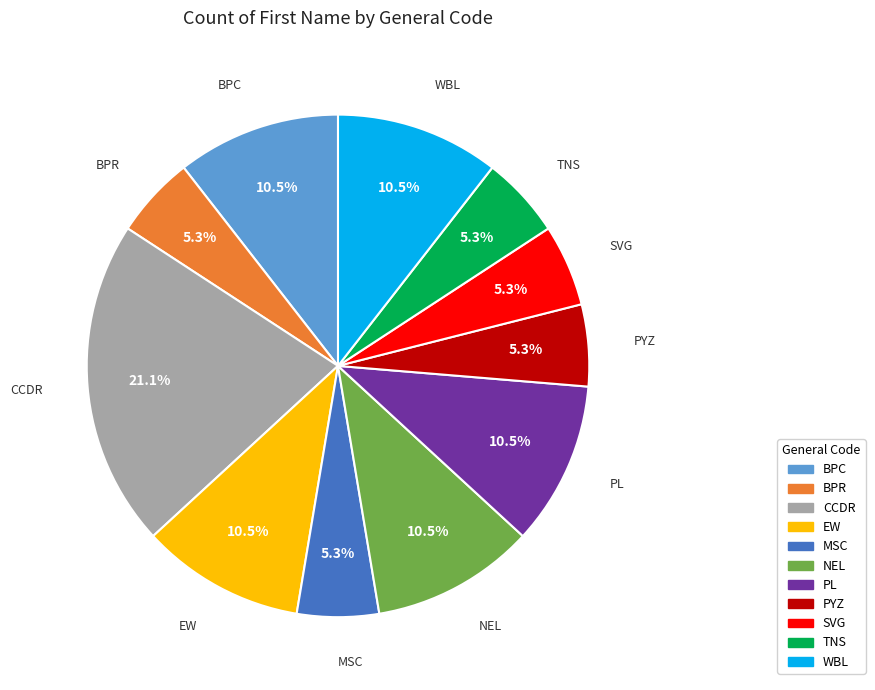

Which slice is the largest?

CCDR